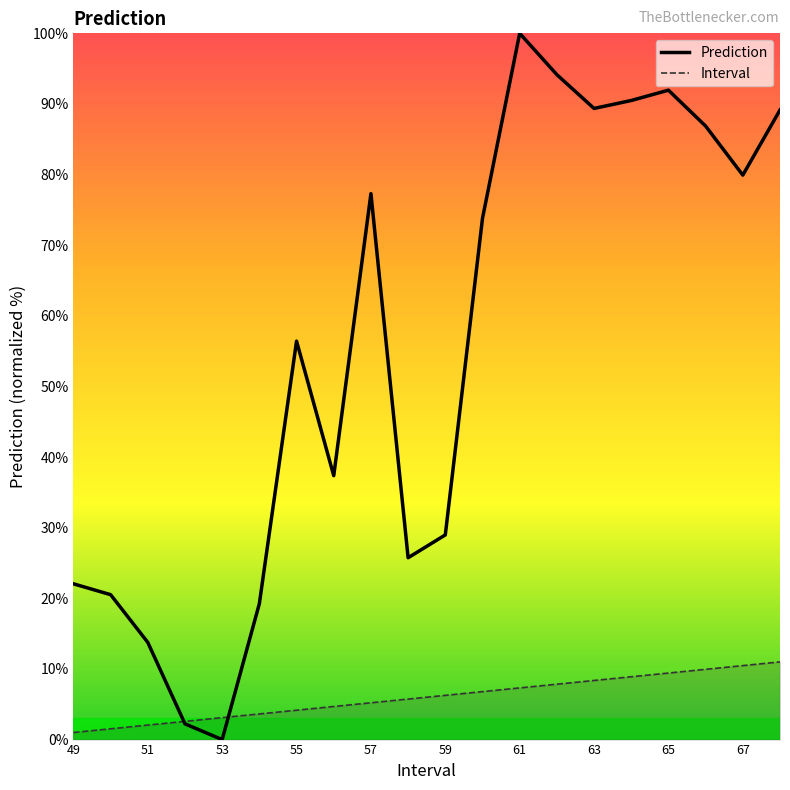

Reading left to right, list all the values displayed in this chart.

22.1	20.5	13.8	2.2	0.0	19.2	56.4	37.4	77.3	25.7	29.0	73.8	100.0	94.1	89.4	90.5	92.0	86.9	79.9	89.1